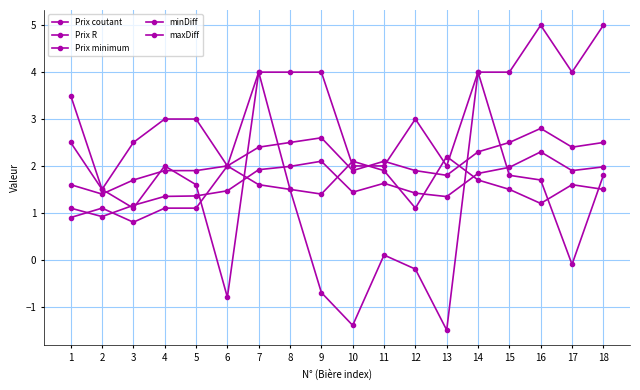

Which category has the highest value across all series?

16